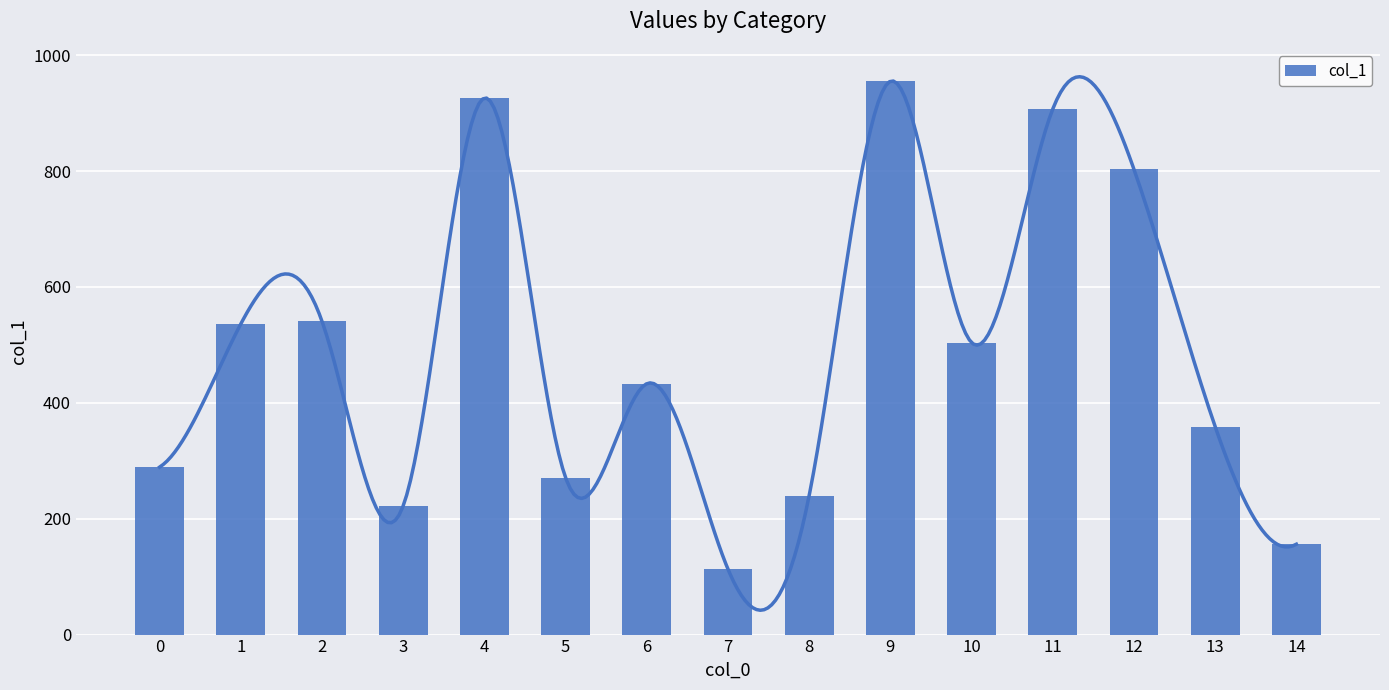

Rank the categories by value from highest to lowest.

9, 4, 11, 12, 2, 1, 10, 6, 13, 0, 5, 8, 3, 14, 7